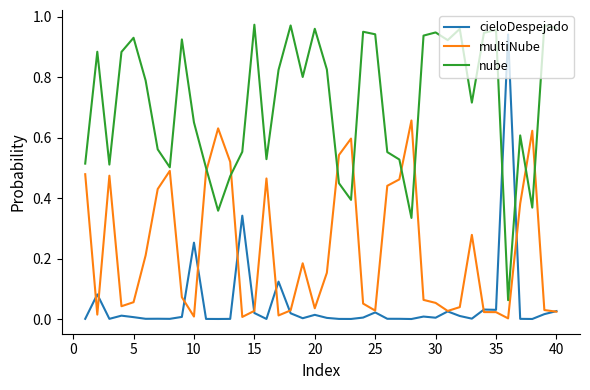

True or false: cieloDespejado has more than 1 interior local peaks.

True